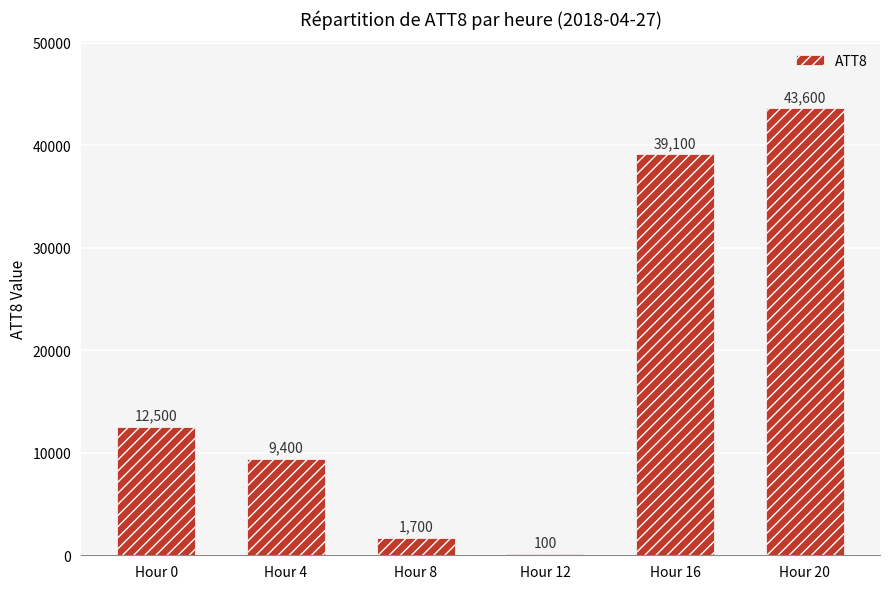

Read the value at Hour 20, to the nearest 100.

43600